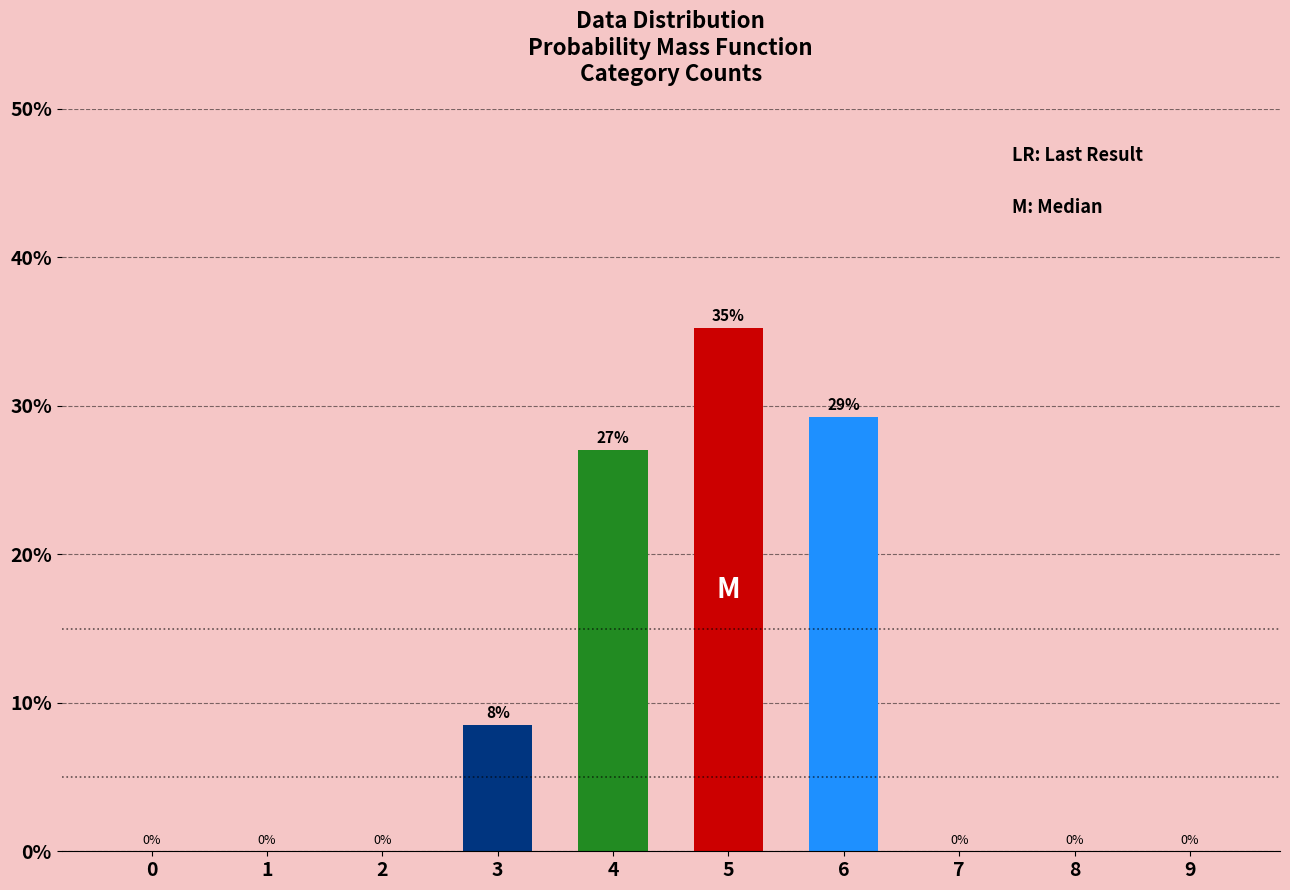

At which category does the chart reach its peak across all series?

5